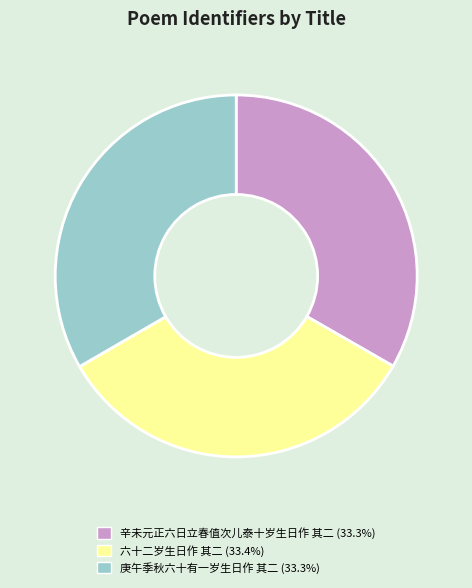

Combined, do 辛未元正六日立春值次儿泰十岁生日作 其二 and 庚午季秋六十有一岁生日作 其二 account for over 50%?

Yes